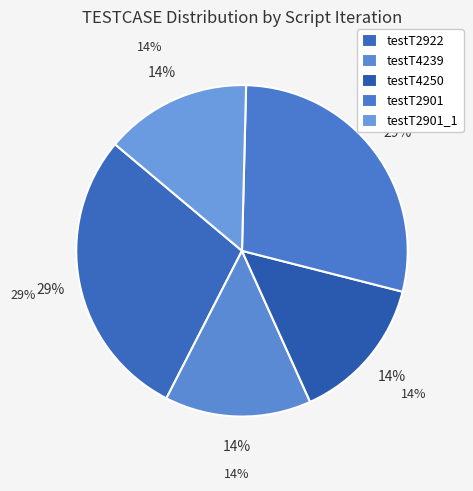

How many slices are in this pie chart?

5